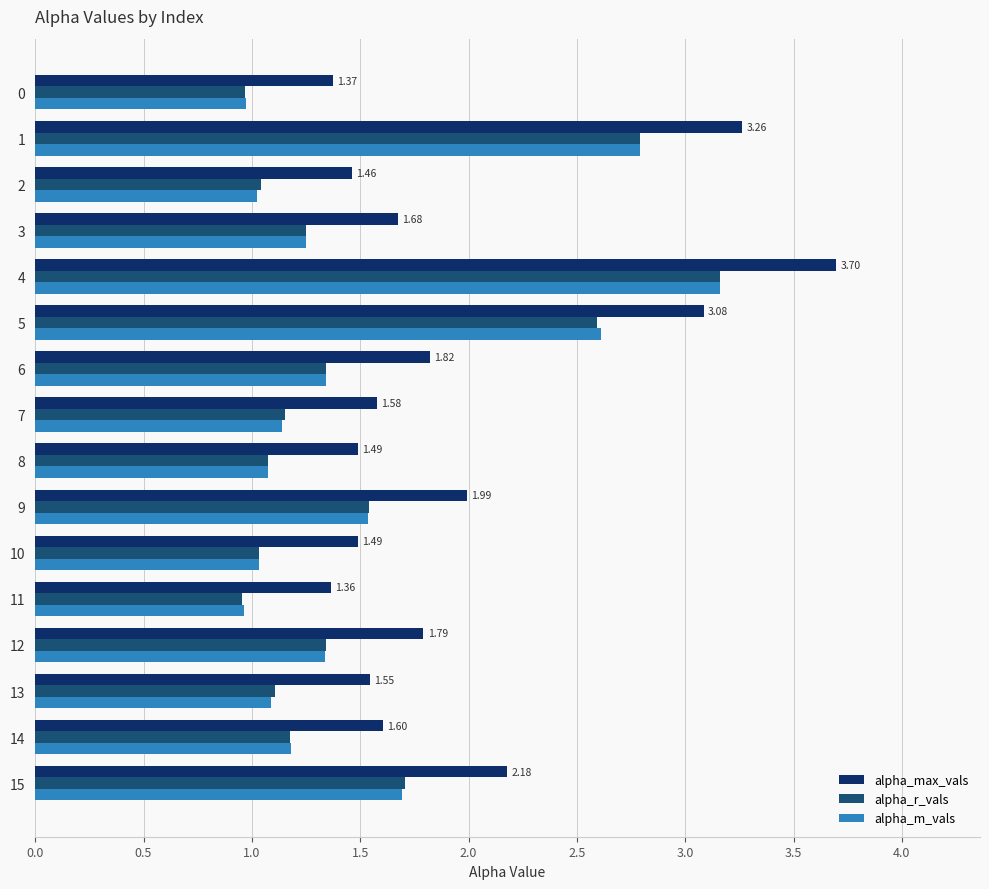

Which series has the widest spread of values?

alpha_max_vals